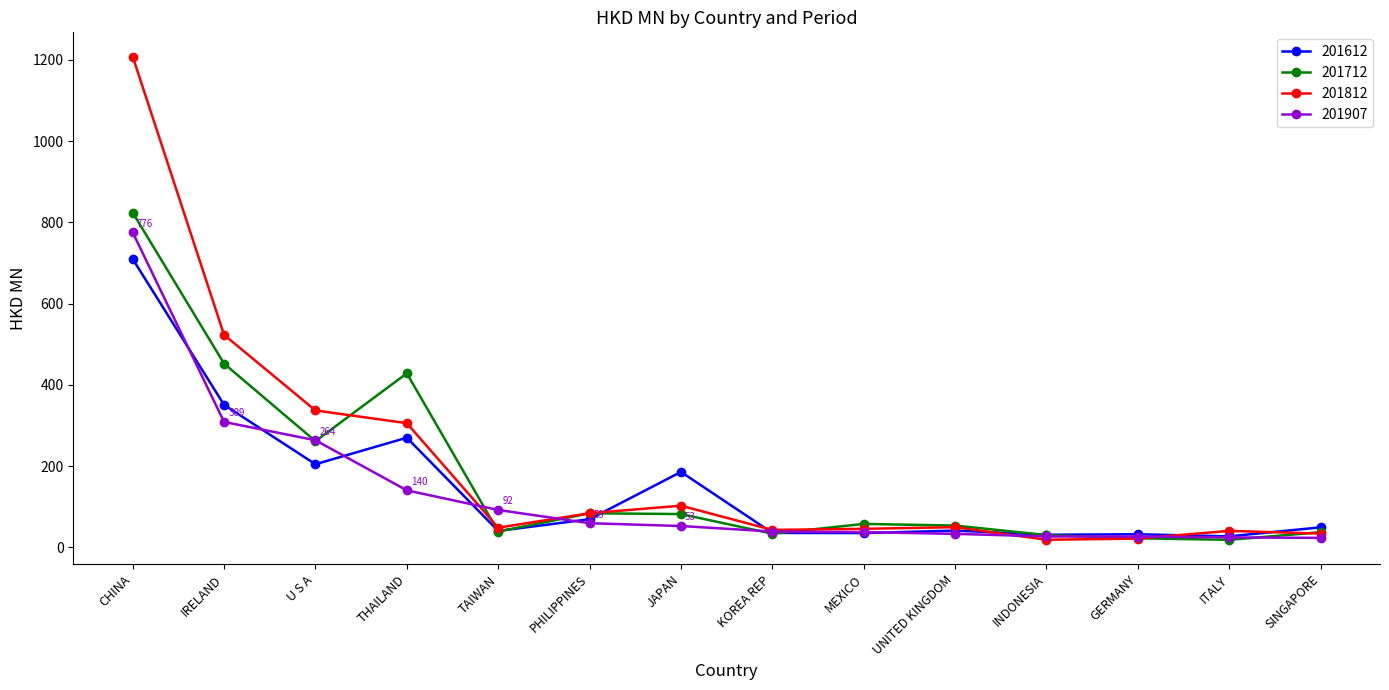

What is the difference between the highest and lowest values at GERMANY?

10.6